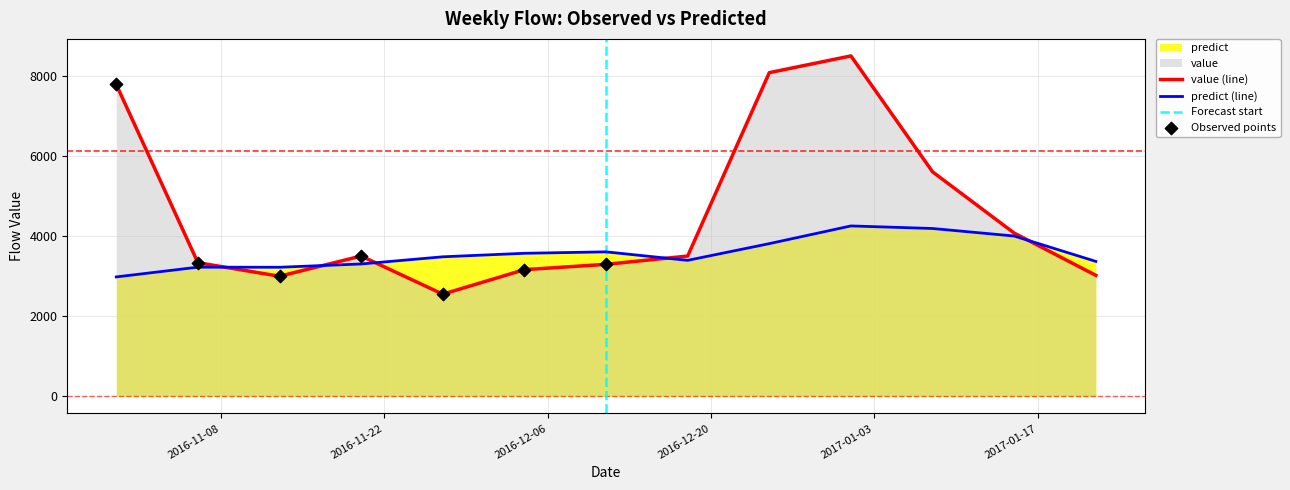

Which series contains the highest Y value?

value